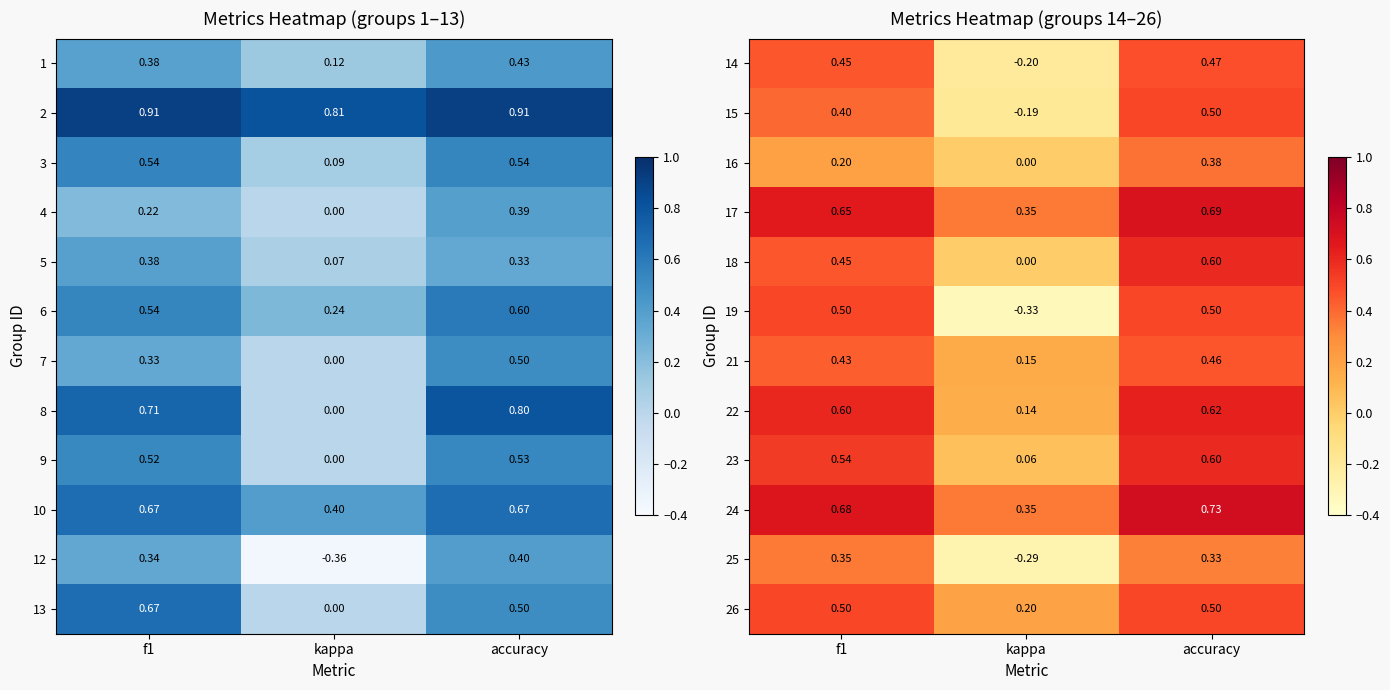

Where is 18 nearest to the value 0?

kappa